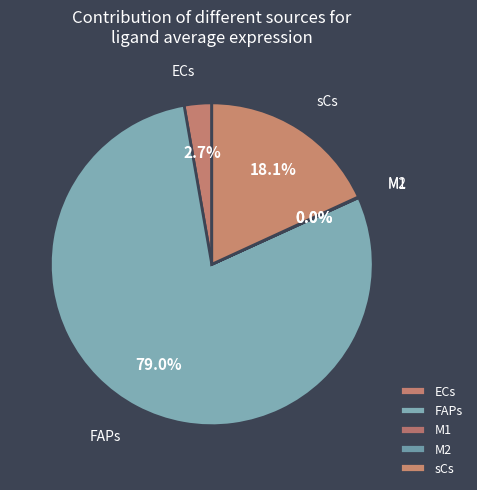

Which slice is the largest?

FAPs